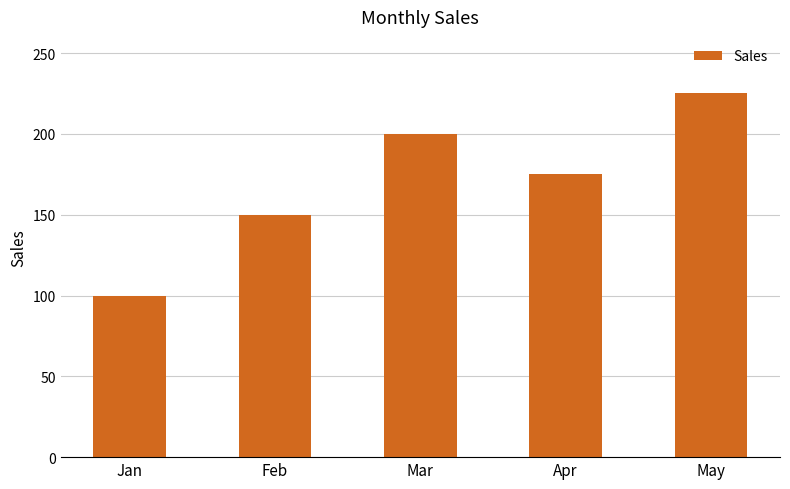

What is the difference between the maximum and second lowest values?

75